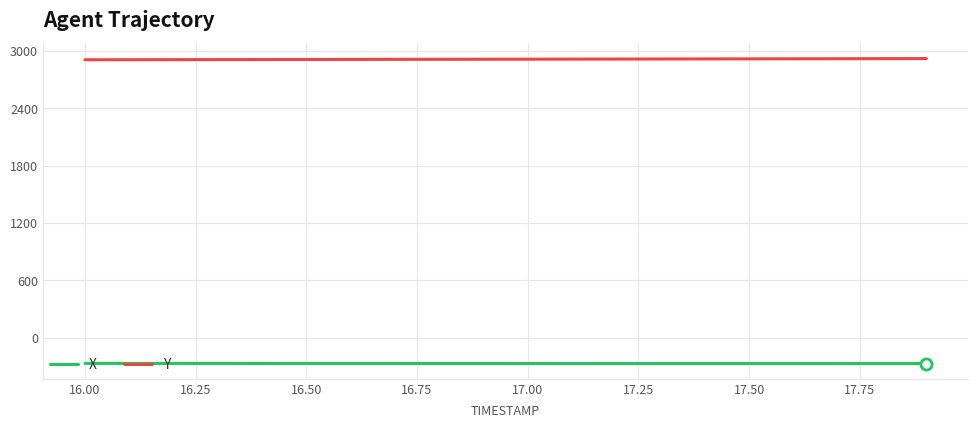

What are all the series names shown in the legend?

X, Y